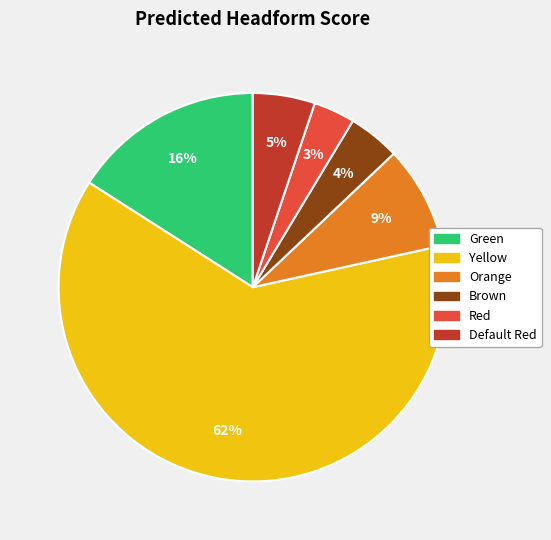

To the nearest percent, what is the combined percentage of Default Red and Yellow?

68%